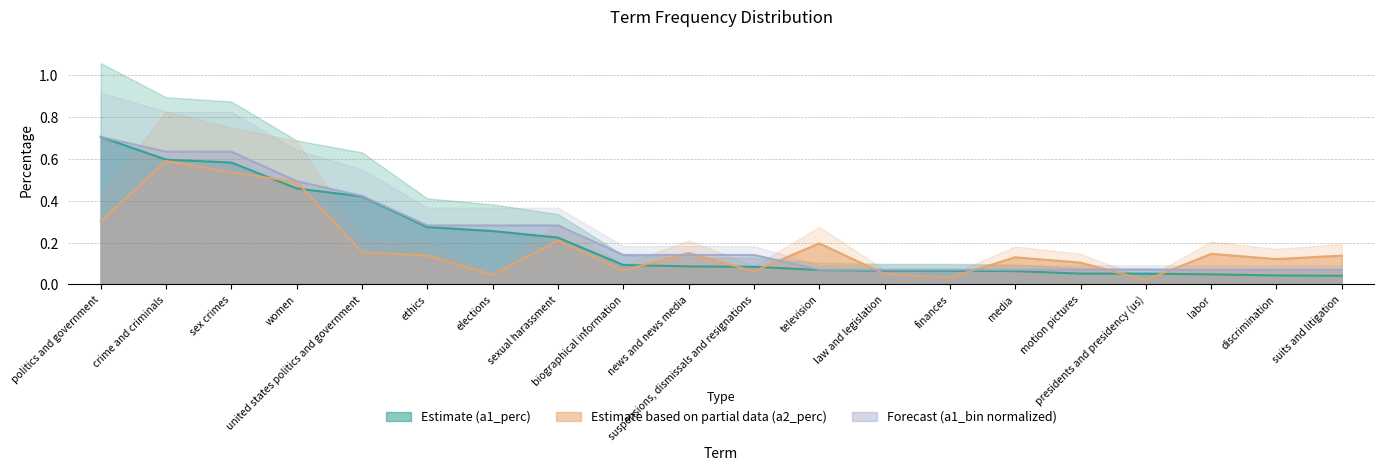

List the series in order of their peak value, highest first.

a1_perc, a1_bin, a2_perc